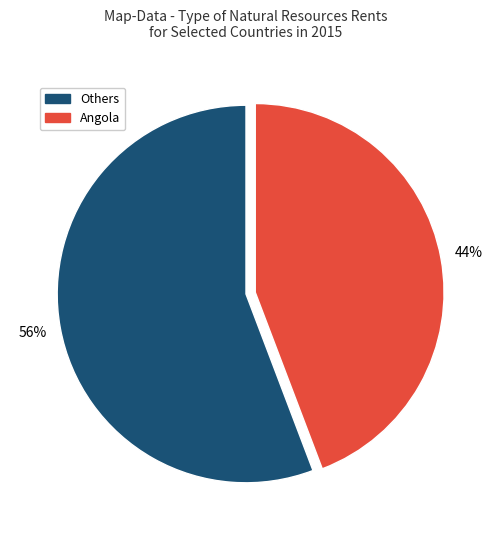

To the nearest percent, what is the average slice percentage?

50%